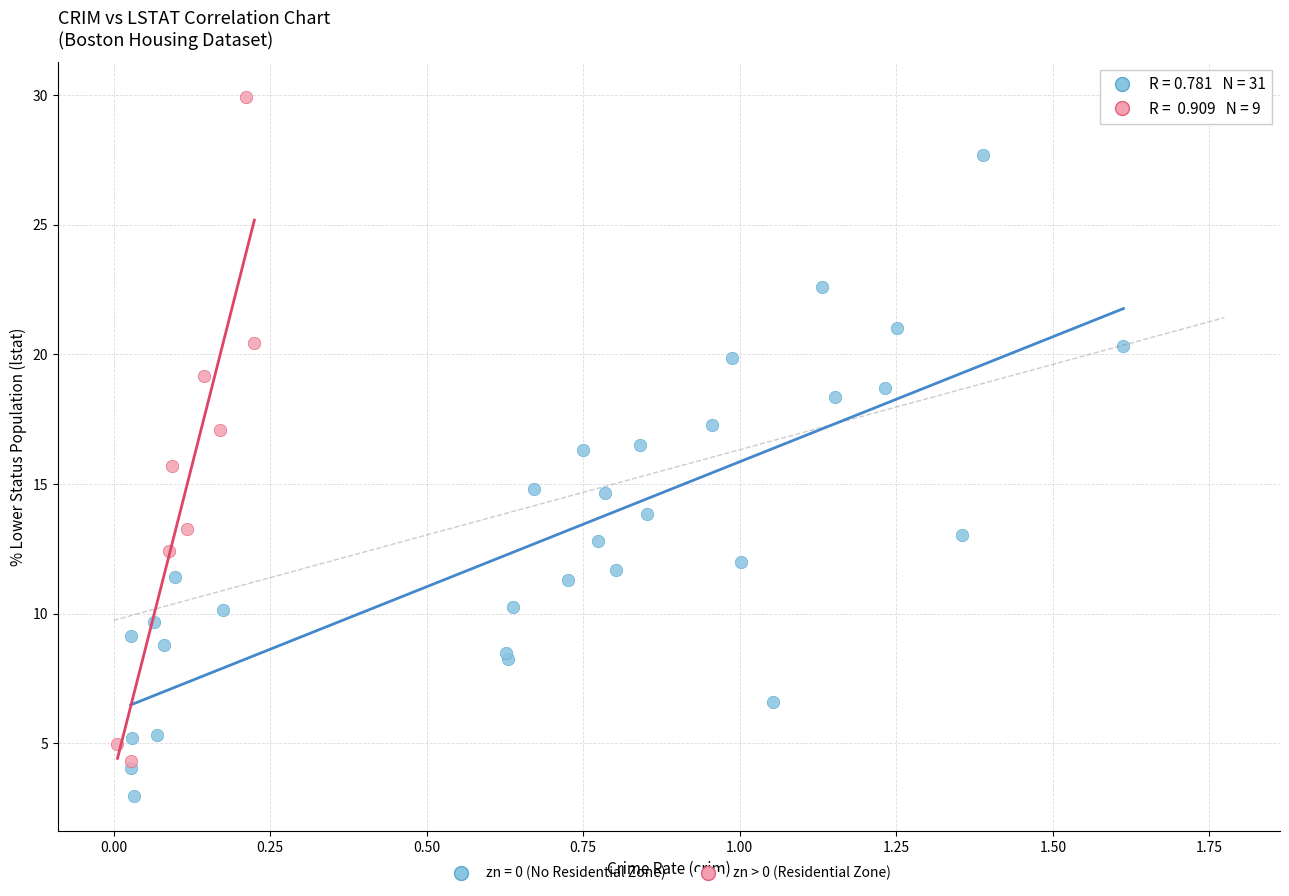

Which series contains the lowest Y value?

zn = 0 (No Residential Zone)